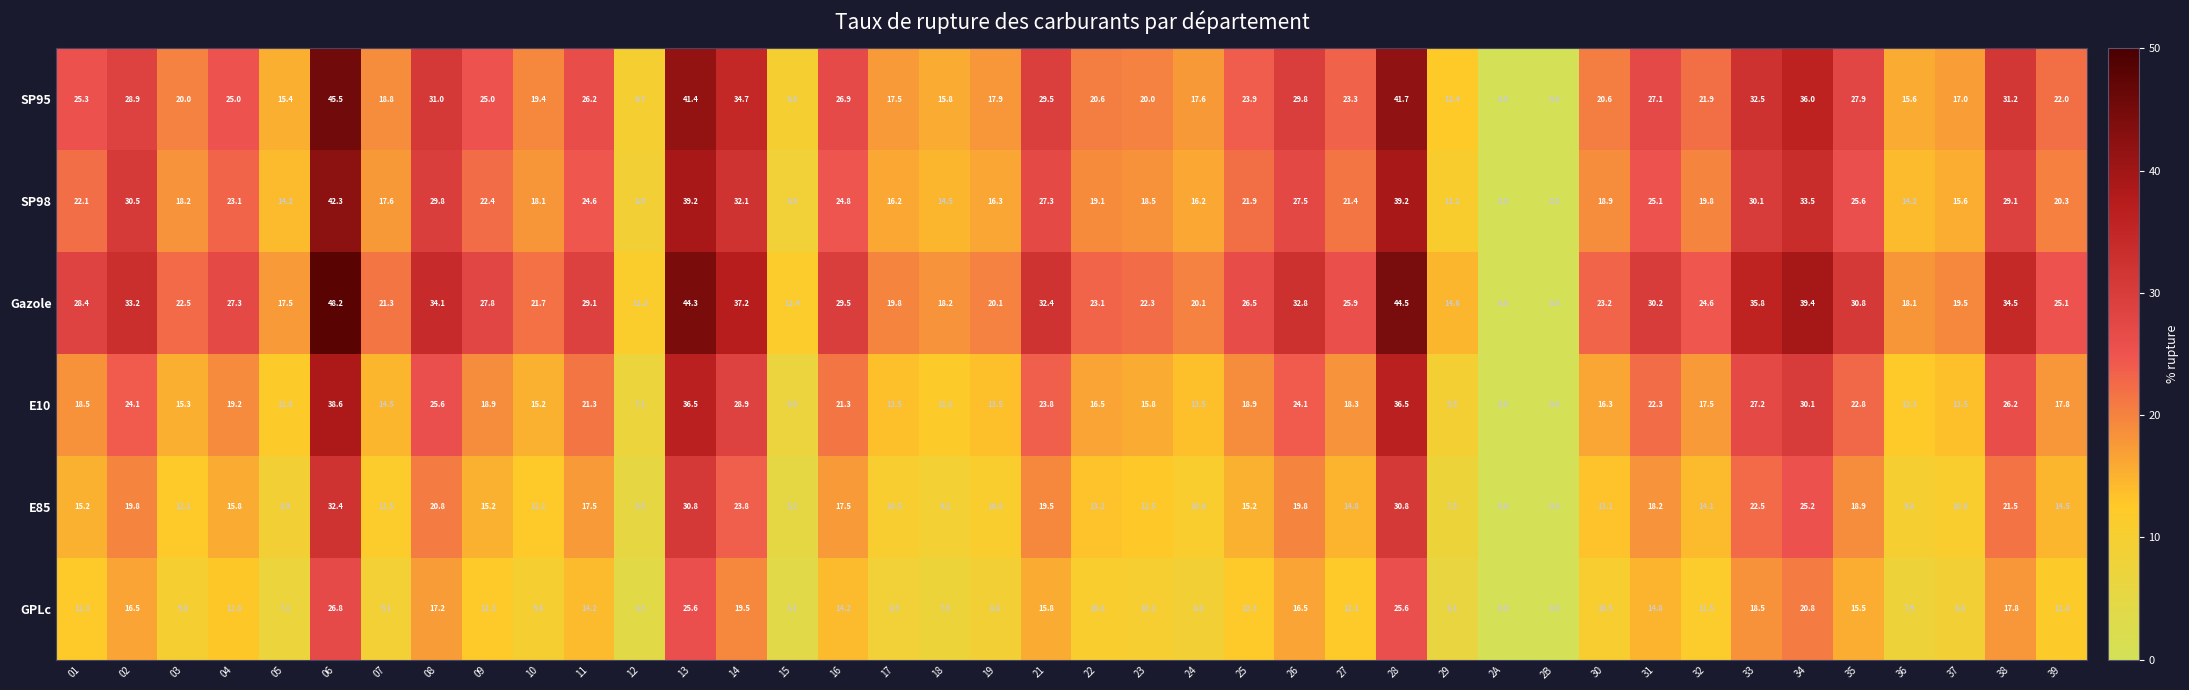

What is the difference between the maximum and minimum values in the GPLc series?

26.8